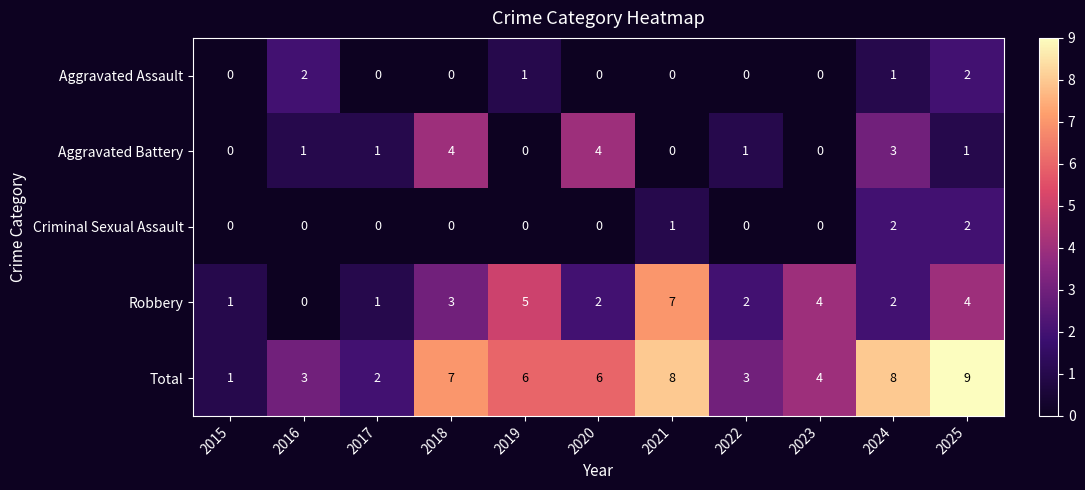

What is the average value of the Total series?

5